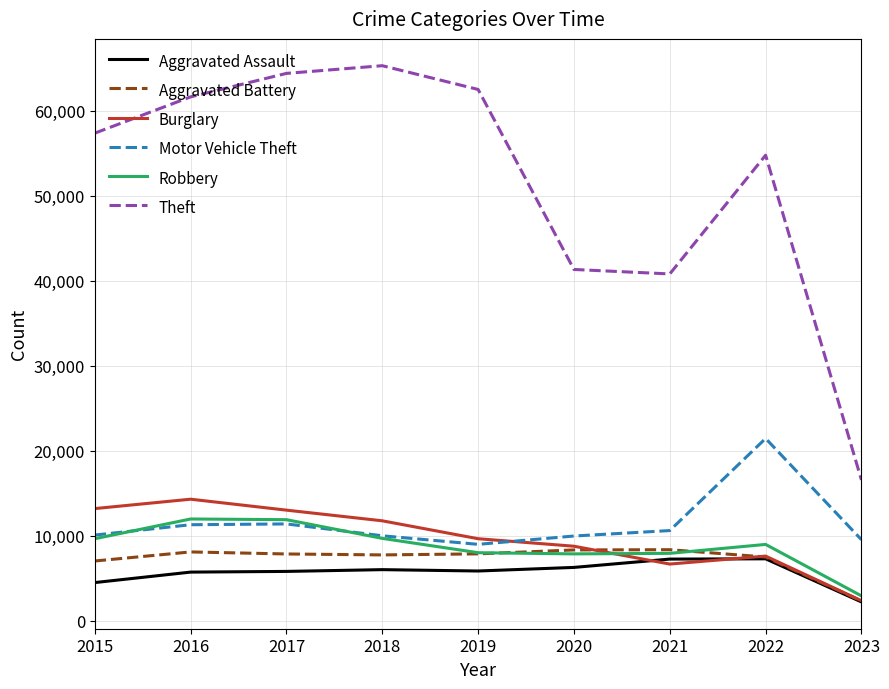

Is the value of Motor Vehicle Theft at 2019 greater than the value of Burglary at 2016?

No